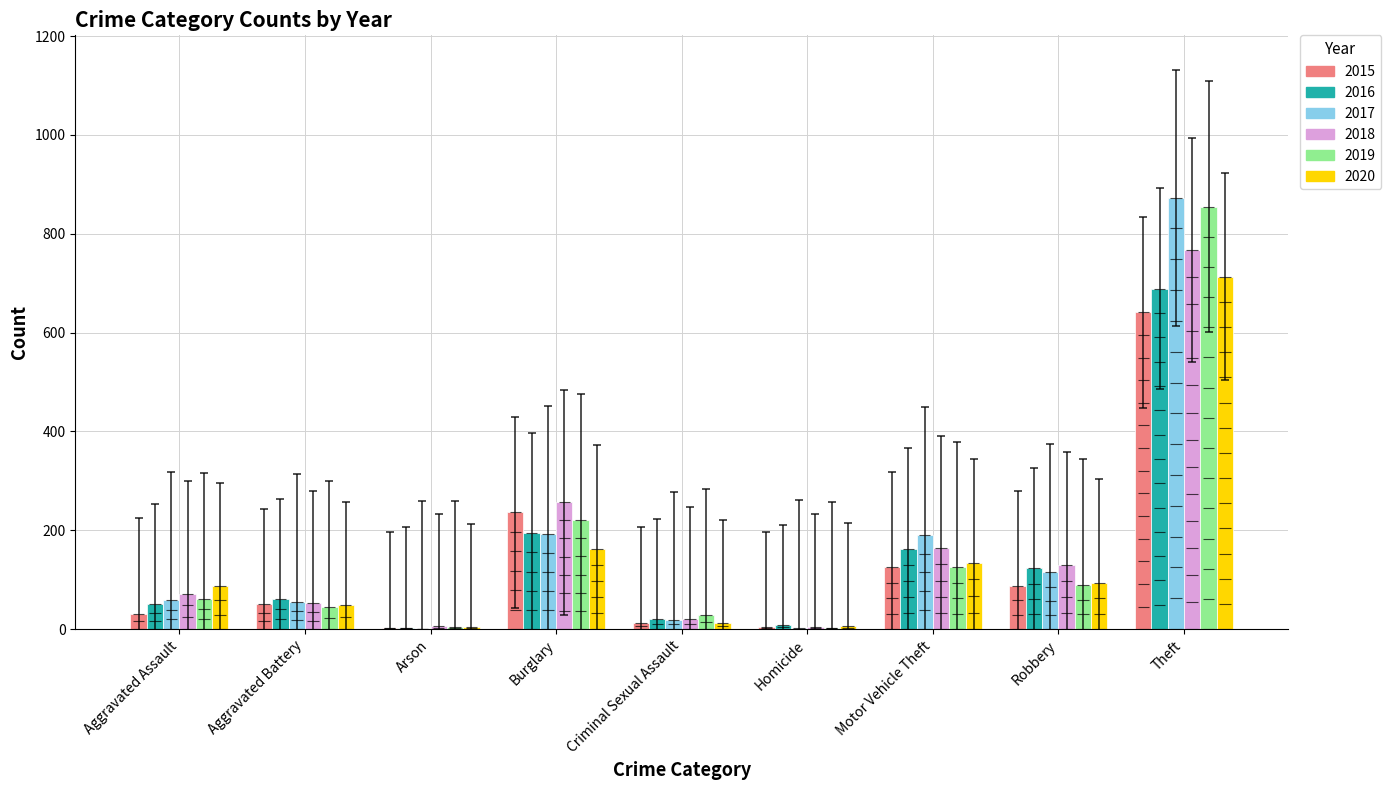

How many bars are there in each group?

6